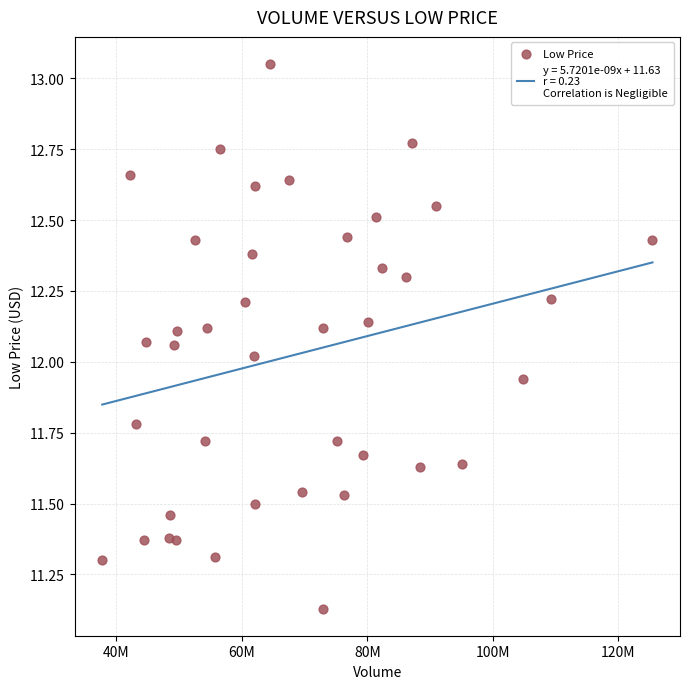

What is the range of Y values (max minus min)?

1.9